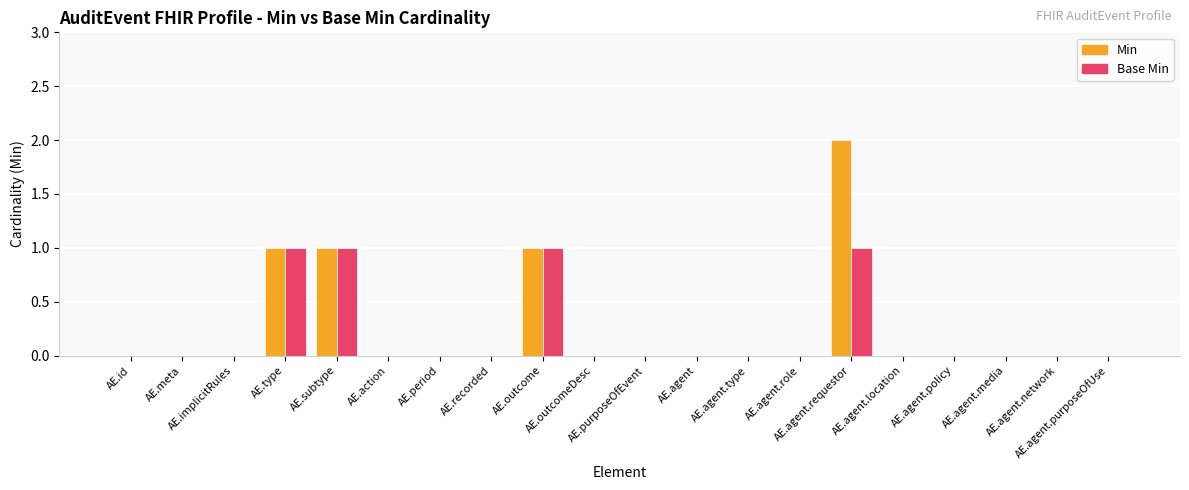

What is the sum of the Base Min values at AE.subtype and AE.agent?

1